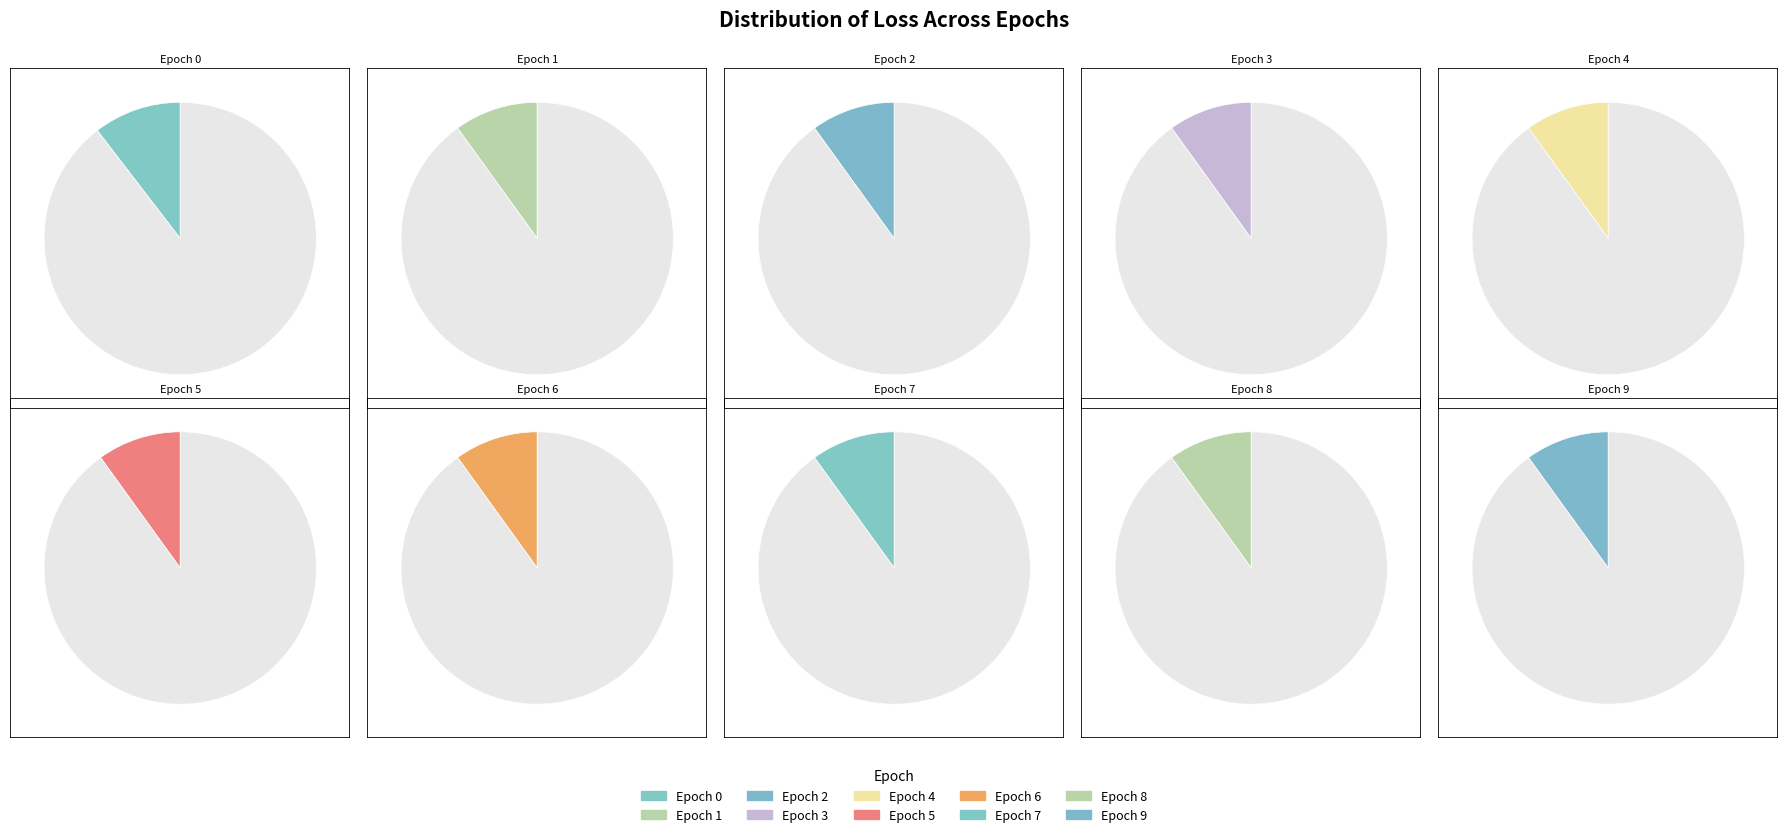

Count the number of slices in the pie.

10